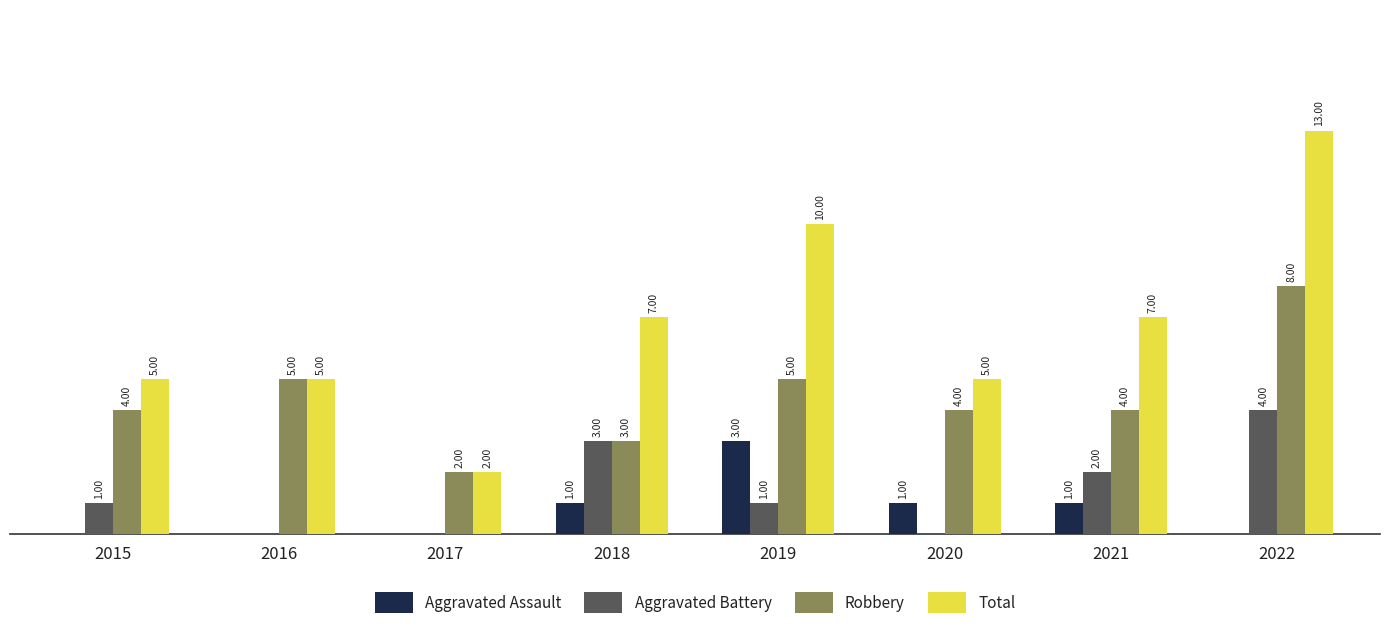

Is the value of Robbery at 2015 greater than the value of Aggravated Assault at 2018?

Yes